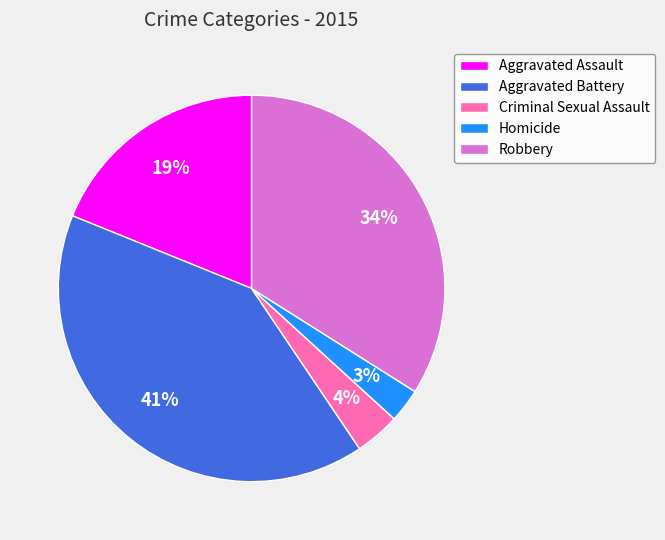

What is the ratio of the value at Criminal Sexual Assault to the value at Robbery?

0.1